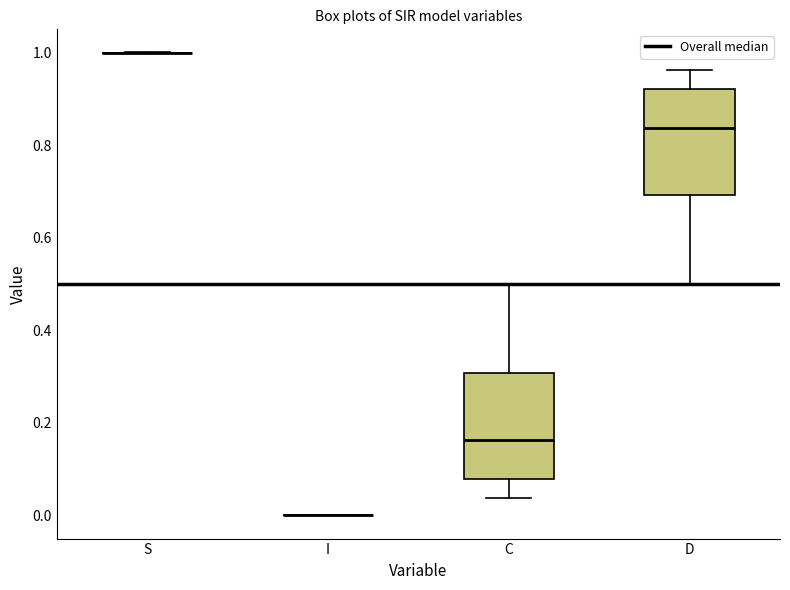

Reading left to right, read every box against the y-axis: the position of its median line, the range the box covers, and the ends of its whiskers. The values are not printed on the chart, so give them approximately, as read against the axis.

S: box collapsed to a line at 1.00, whiskers 1.00 to 1.00
I: box collapsed to a line at 0.00, whiskers 0.00 to 0.00
C: median 0.16, box 0.08 to 0.30, whiskers 0.04 to 0.50
D: median 0.84, box 0.70 to 0.92, whiskers 0.50 to 0.96